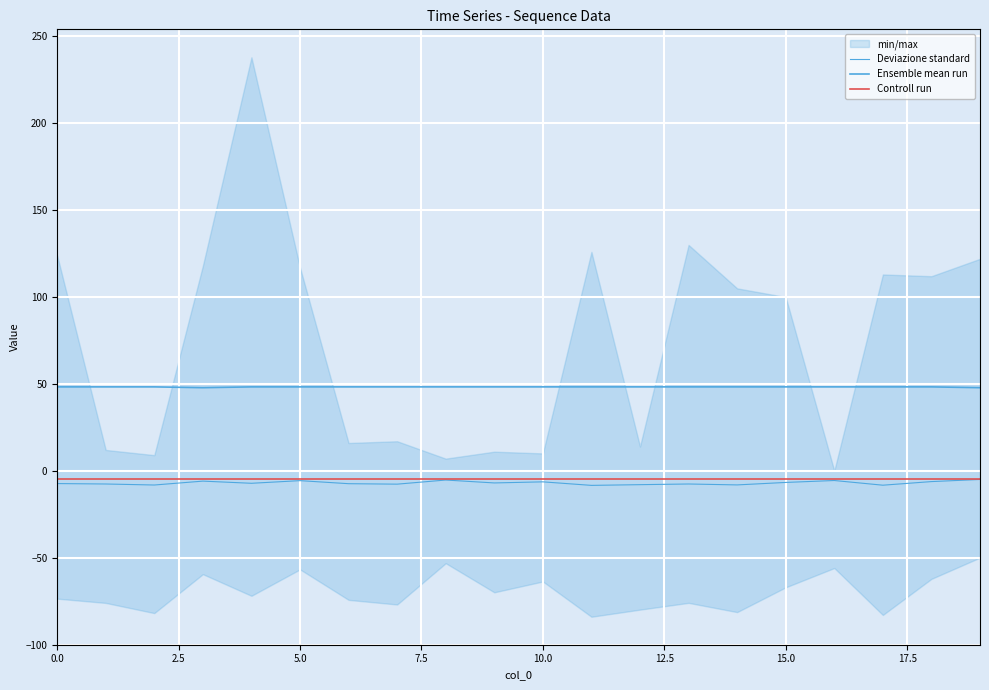

Which series has the largest total across all categories?

Ensemble mean run